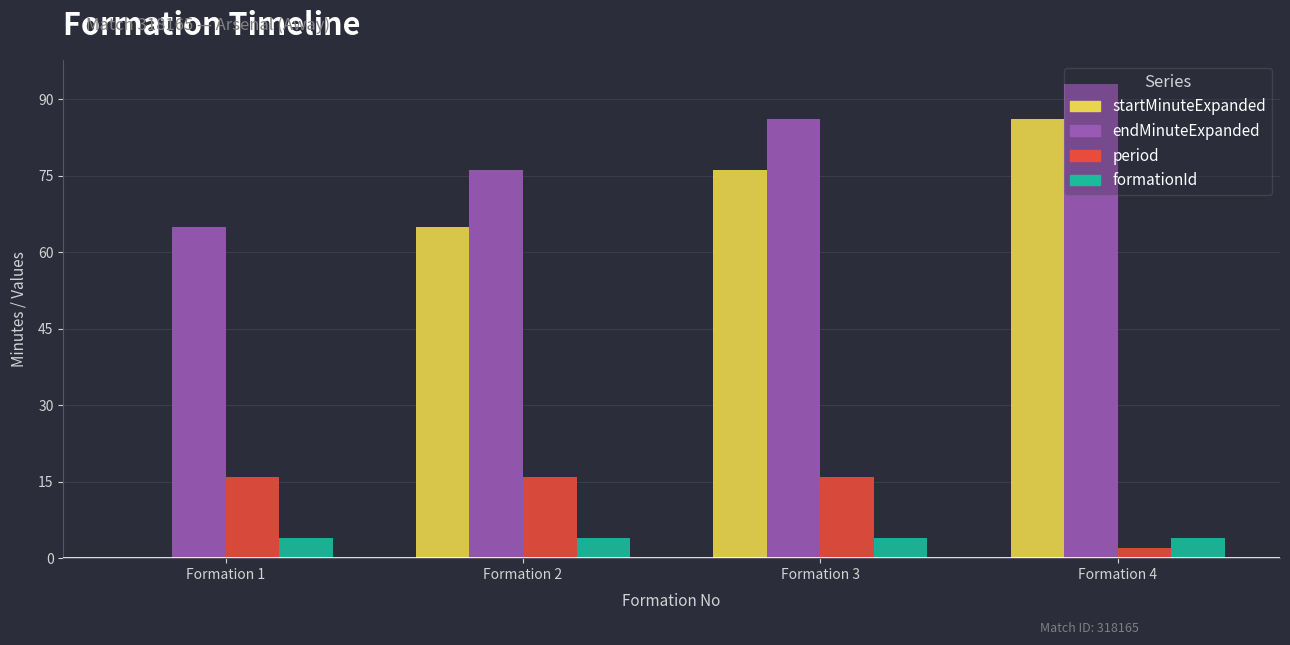

Are the bars horizontal?

No